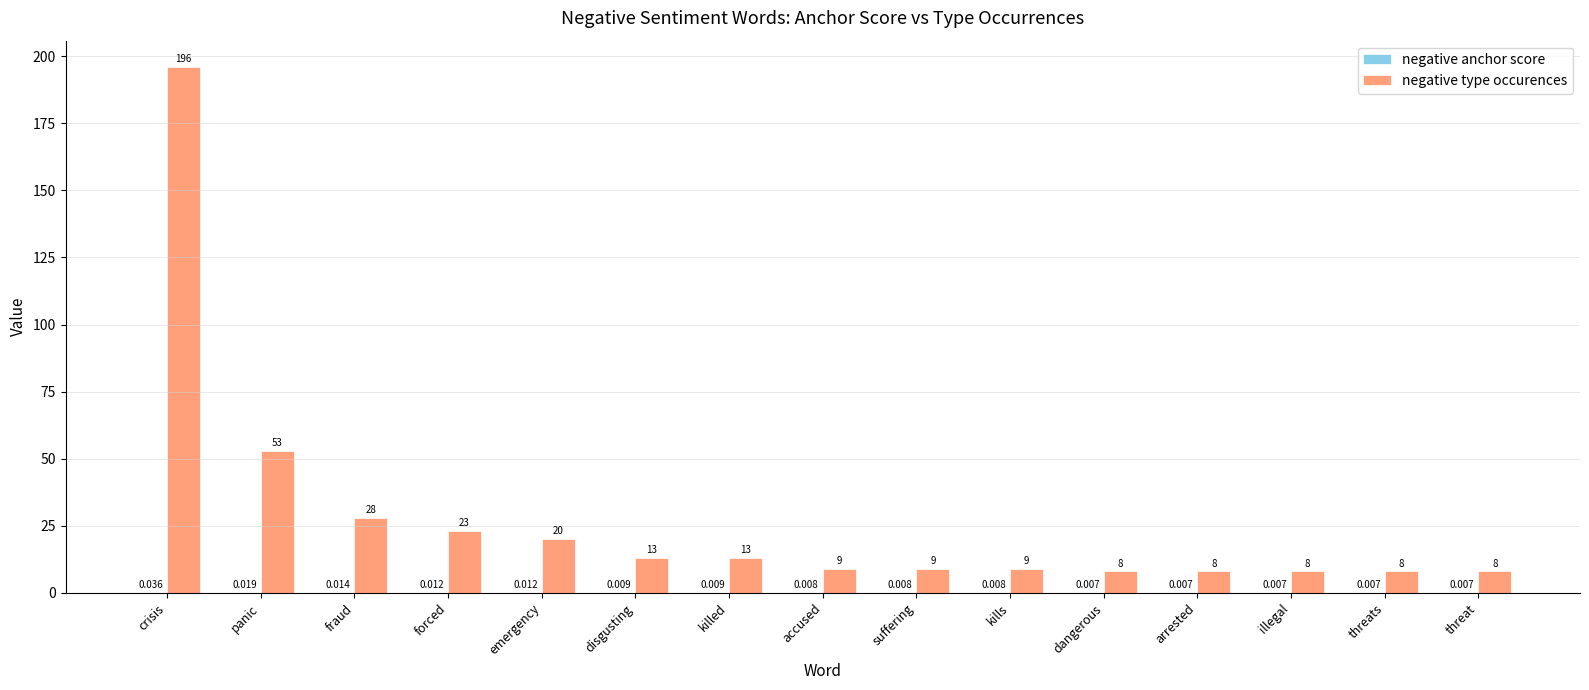

At which category is the sum across all series the highest?

crisis